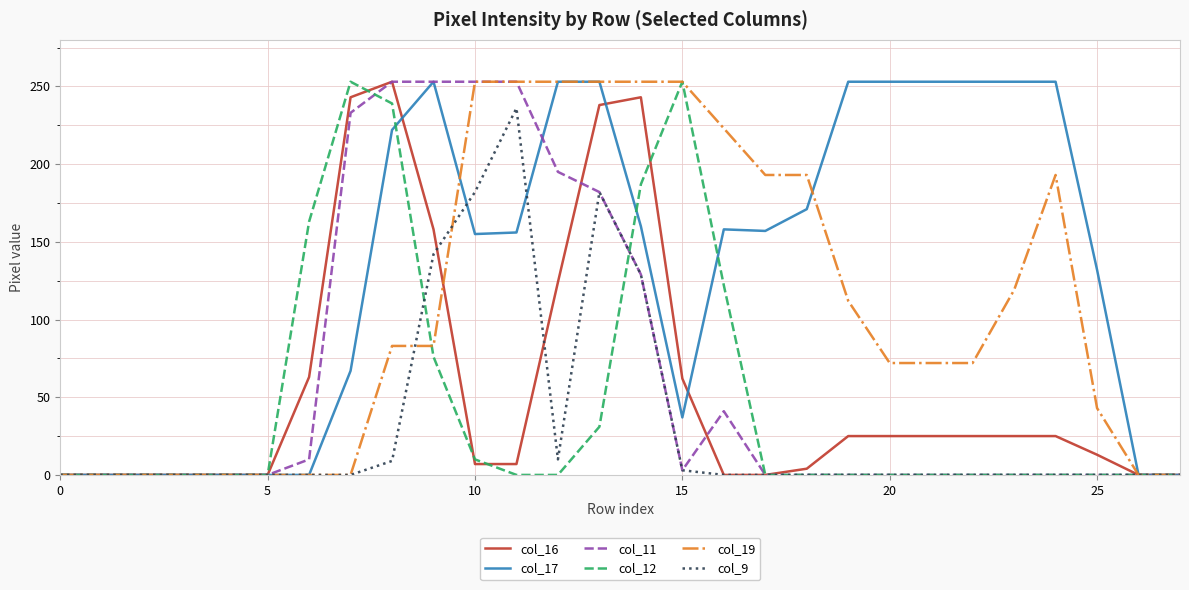

What is the greatest value displayed?

253